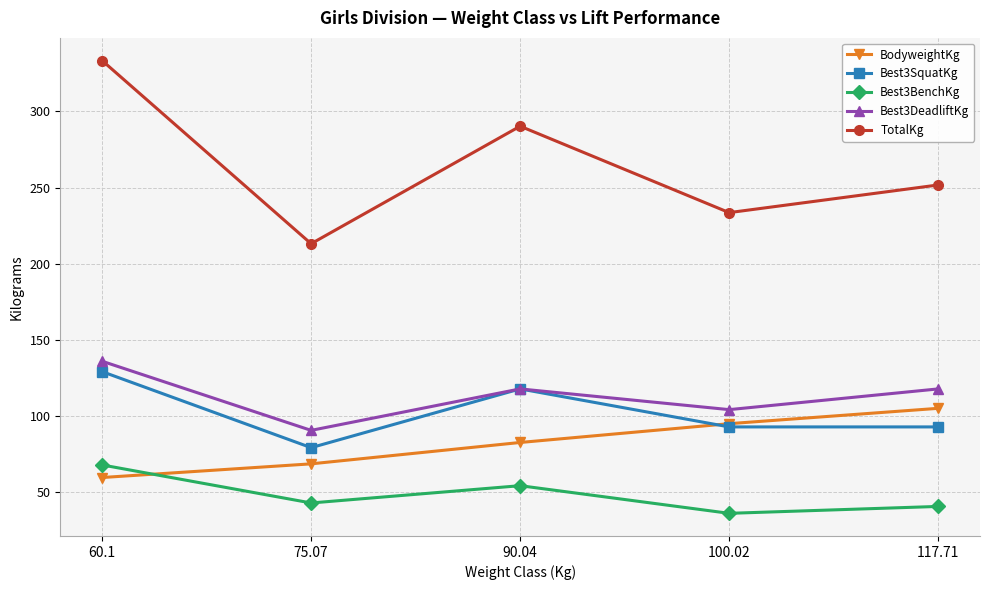

What is the total value across all series at 90.04?

663.4